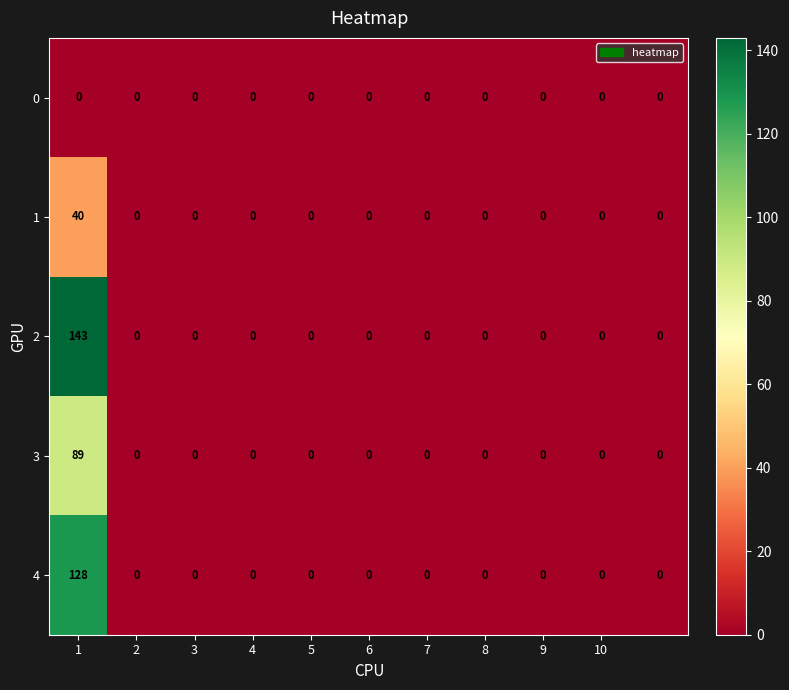

Which series has the widest spread of values?

2